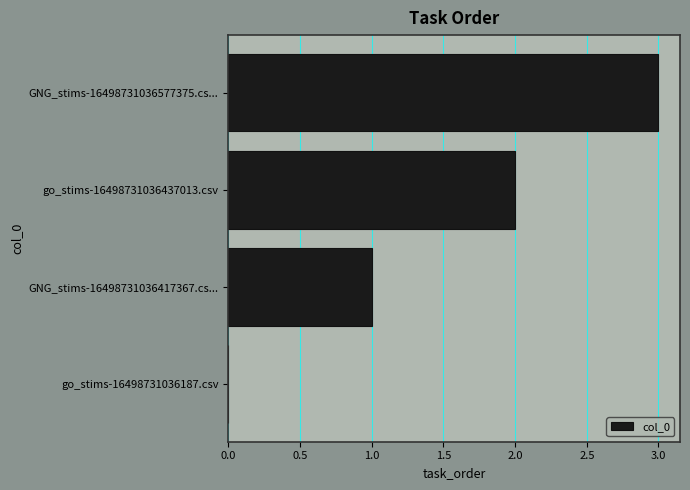

What is the sum of the values at go_stims-16498731036437013.csv and GNG_stims-16498731036417367.cs...?

3